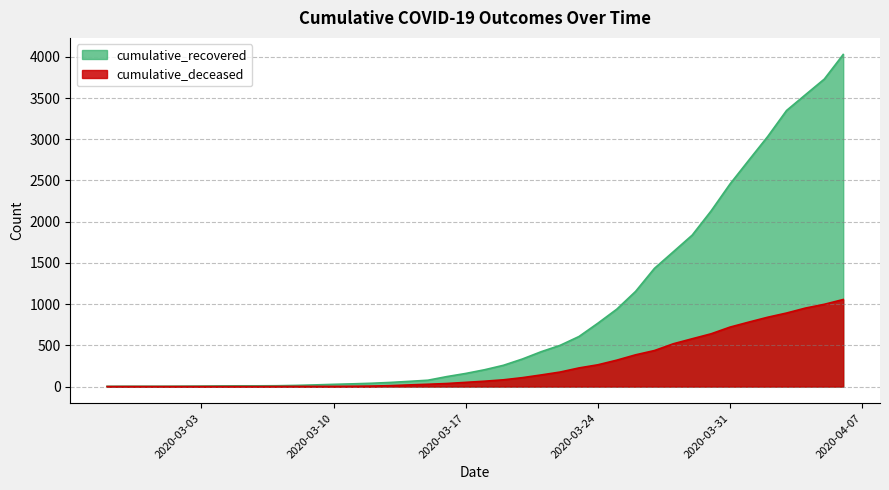

True or false: cumulative_recovered has more than 0 interior local peaks.

False